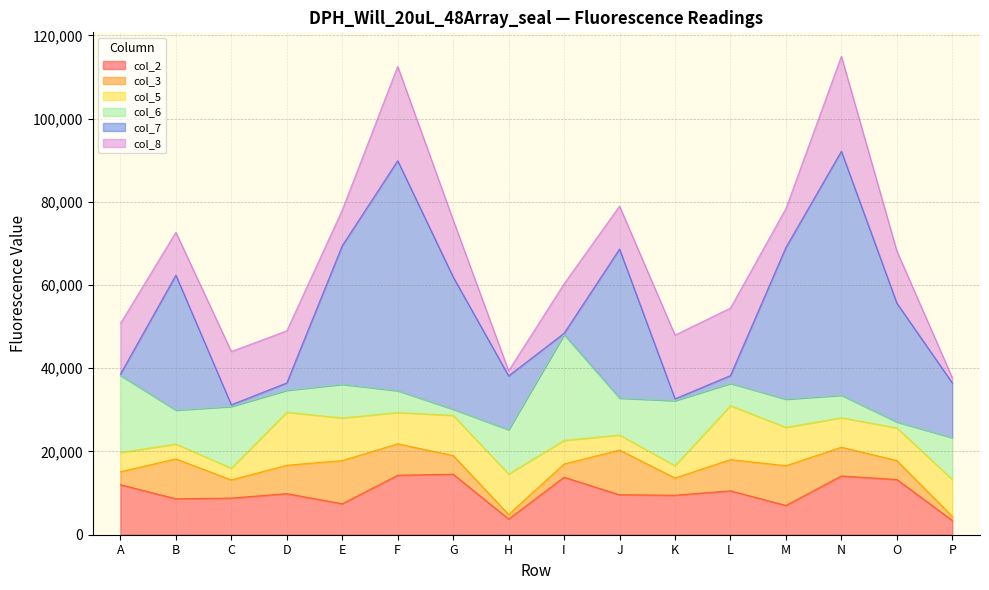

What is the average value of the col_7 series?

21465